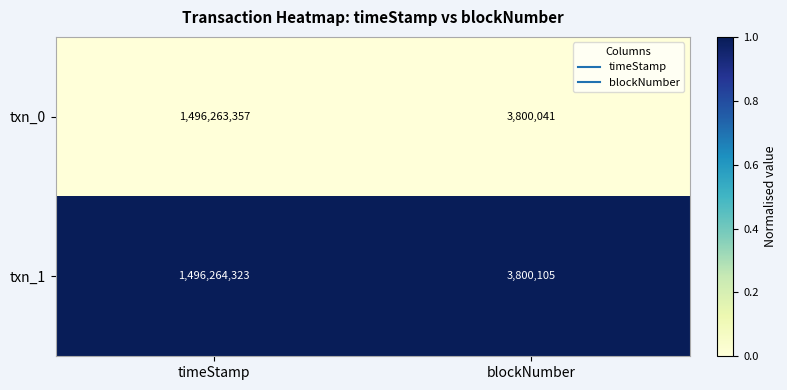

How many data points does each series have?

2